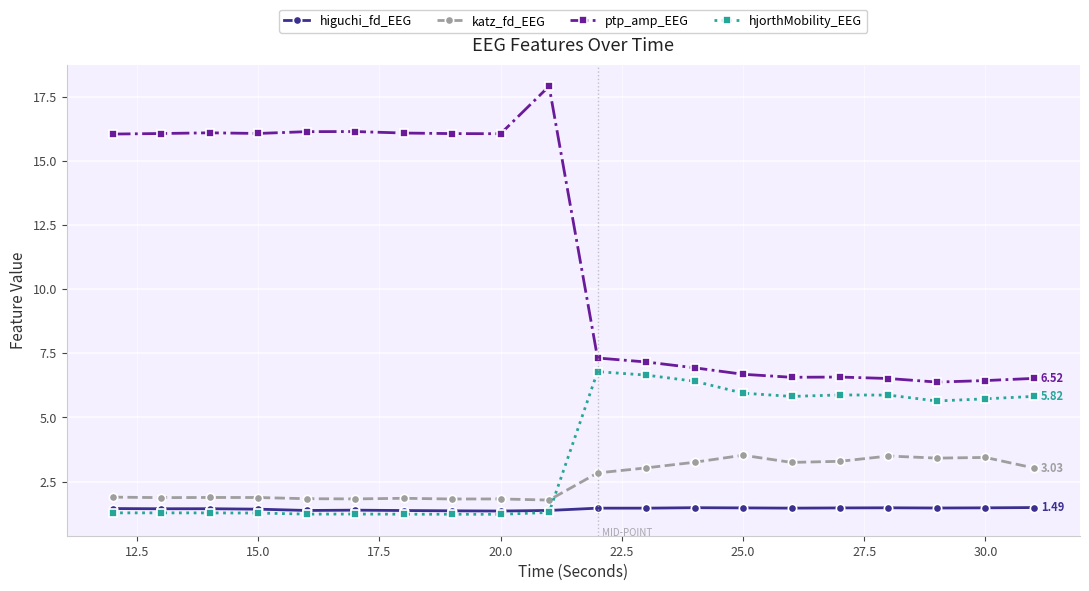

Which series has the largest total across all categories?

ptp_amp_EEG